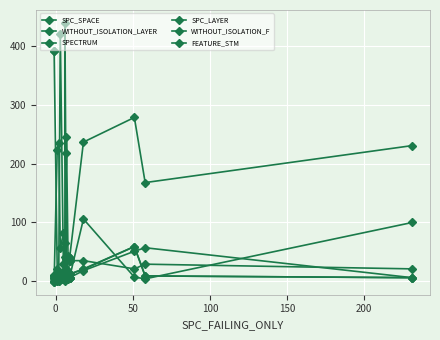

At how many categories does at least one series exceed 341?

4